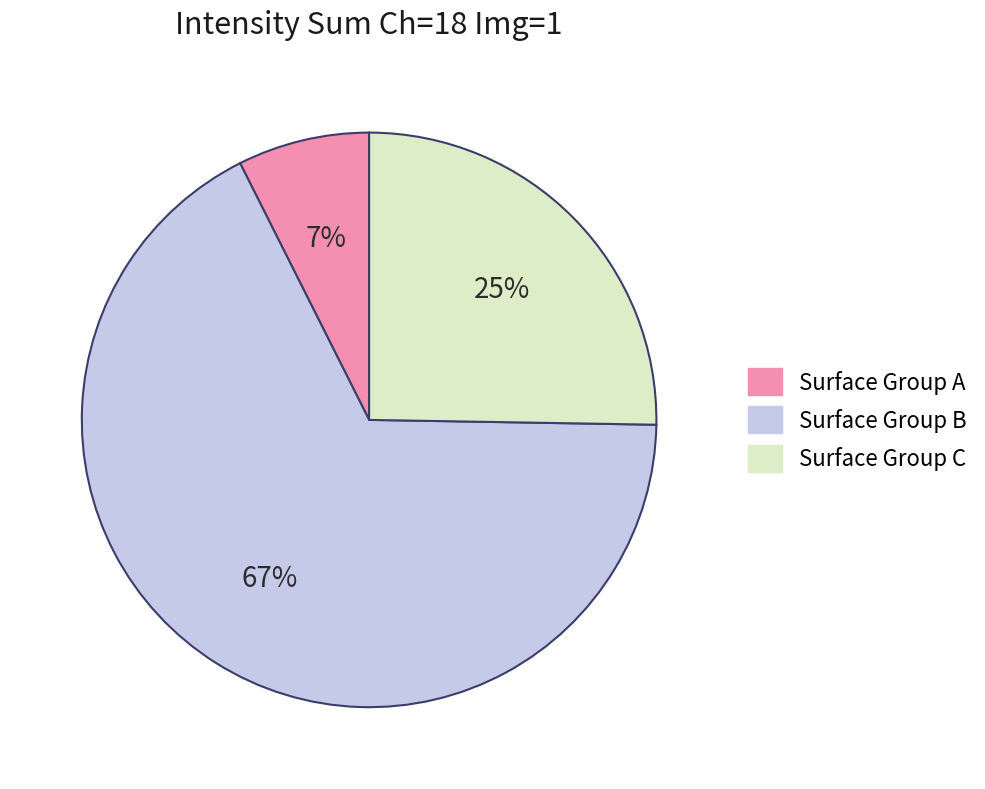

Is there a majority slice in this chart?

Yes